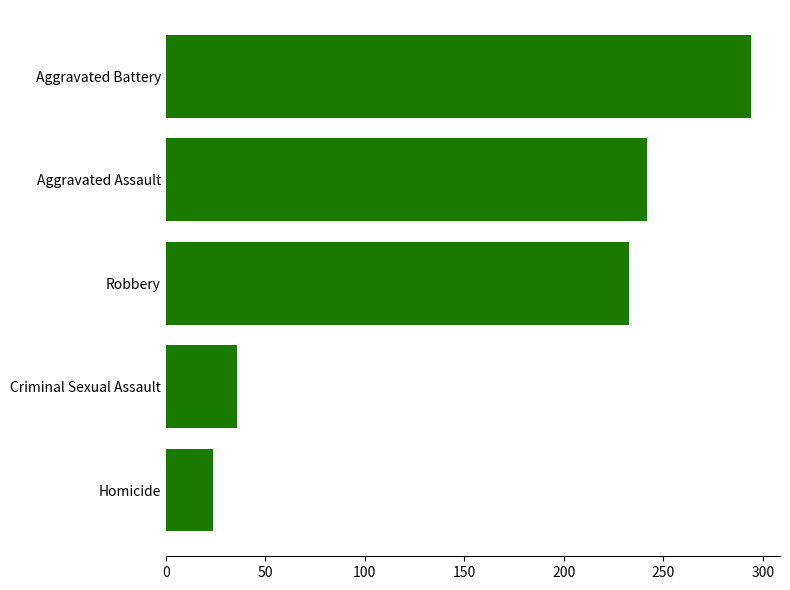

Reading bottom to top, extract all data points from this chart.

Homicide=24	Criminal Sexual Assault=36	Robbery=233	Aggravated Assault=242	Aggravated Battery=294